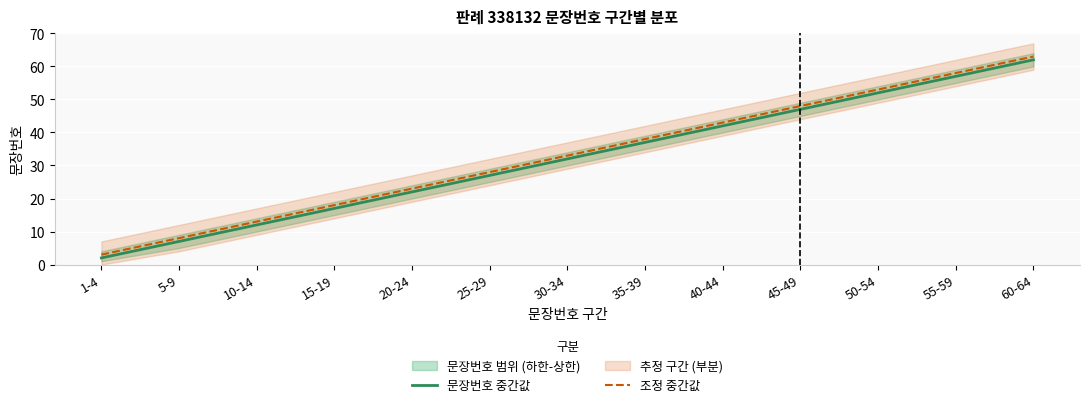

Reading left to right, transcribe all the data shown in this chart.

문장번호 중간값: 2	7	12	17	22	27	32	37	42	47	52	57	62
조정 중간값: 3	8	13	18	23	28	33	38	43	48	53	58	63